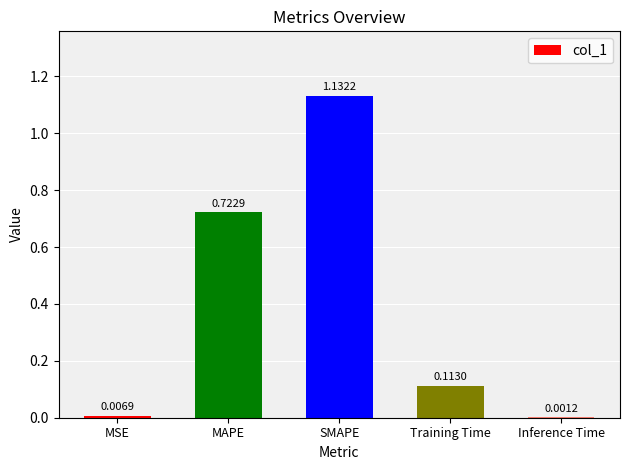

What is the sum of all values?

2.0